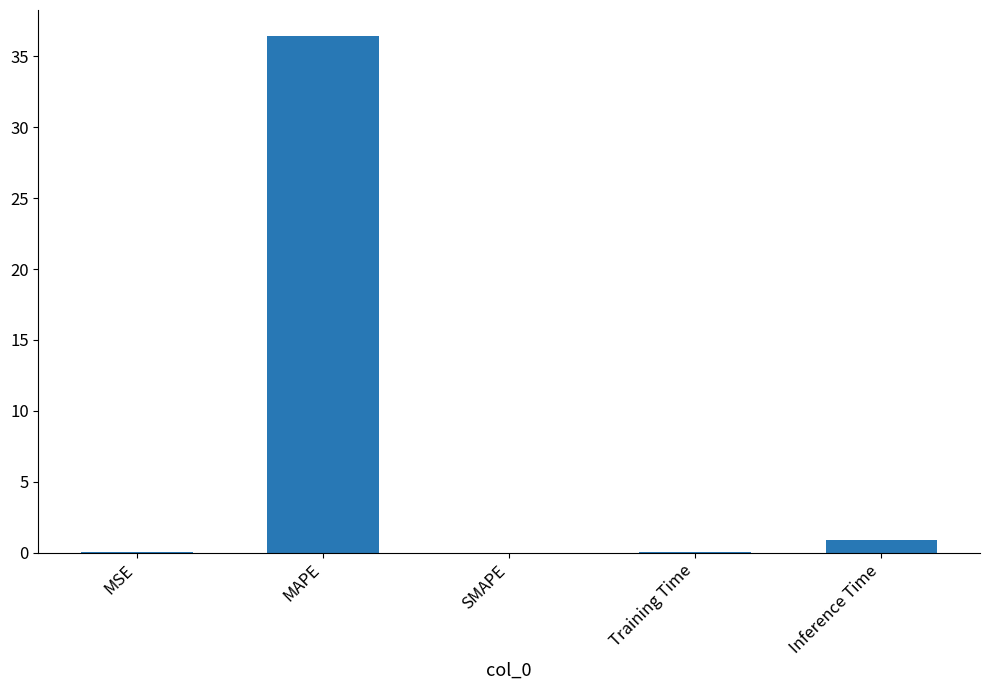

The chart shows a value of 36.4 at MAPE. True or false?

True